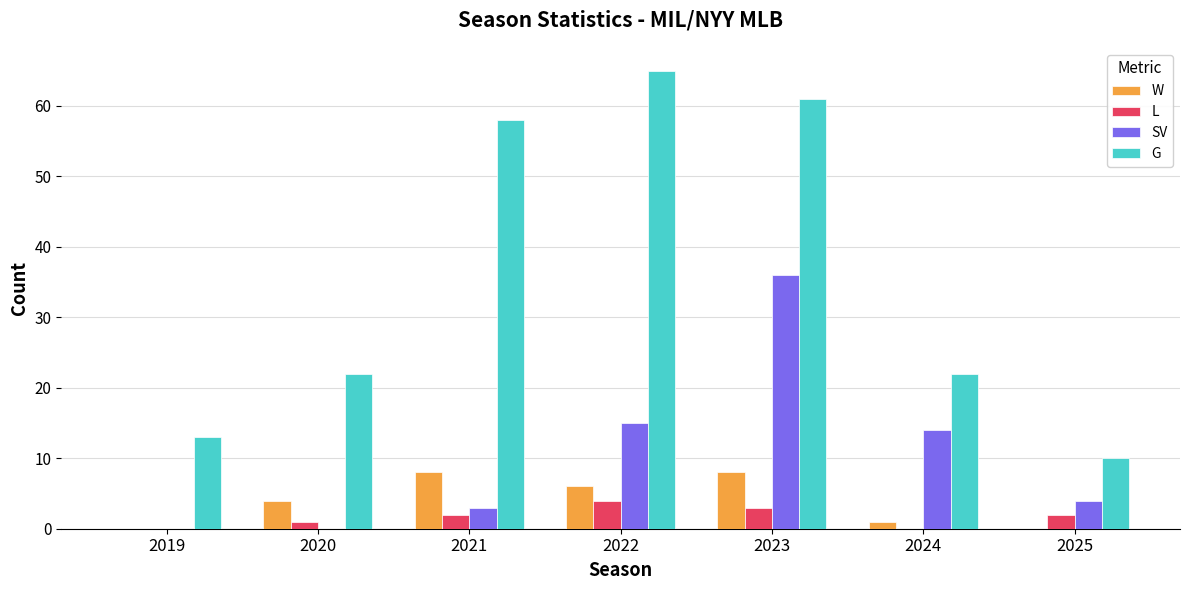

What is the total value across all series at 2025?

16